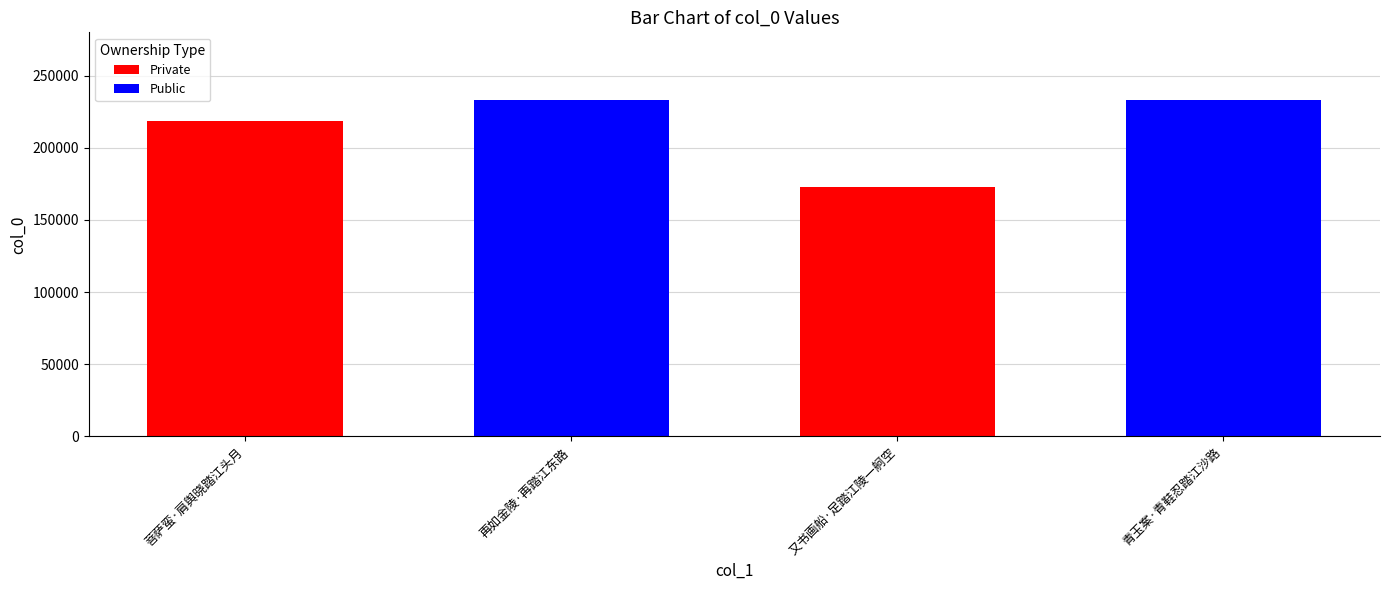

What is the smallest value displayed?

172476